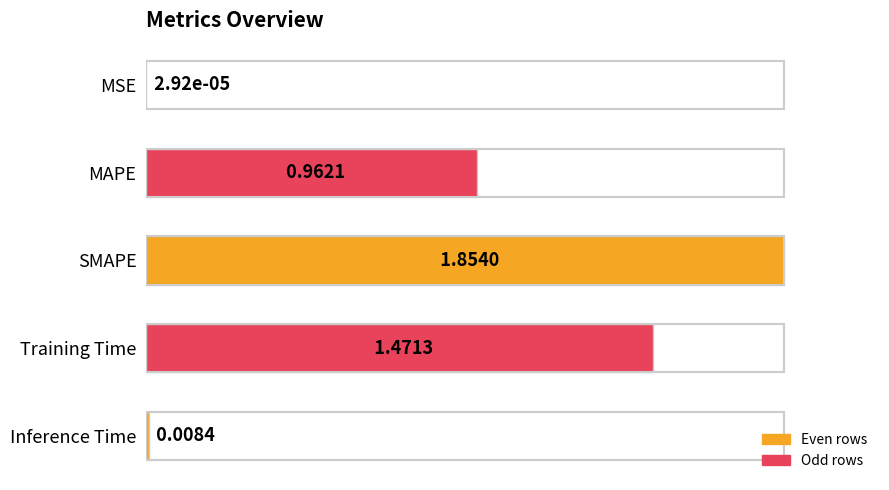

What is the change in value from SMAPE to Inference Time?

-1.0